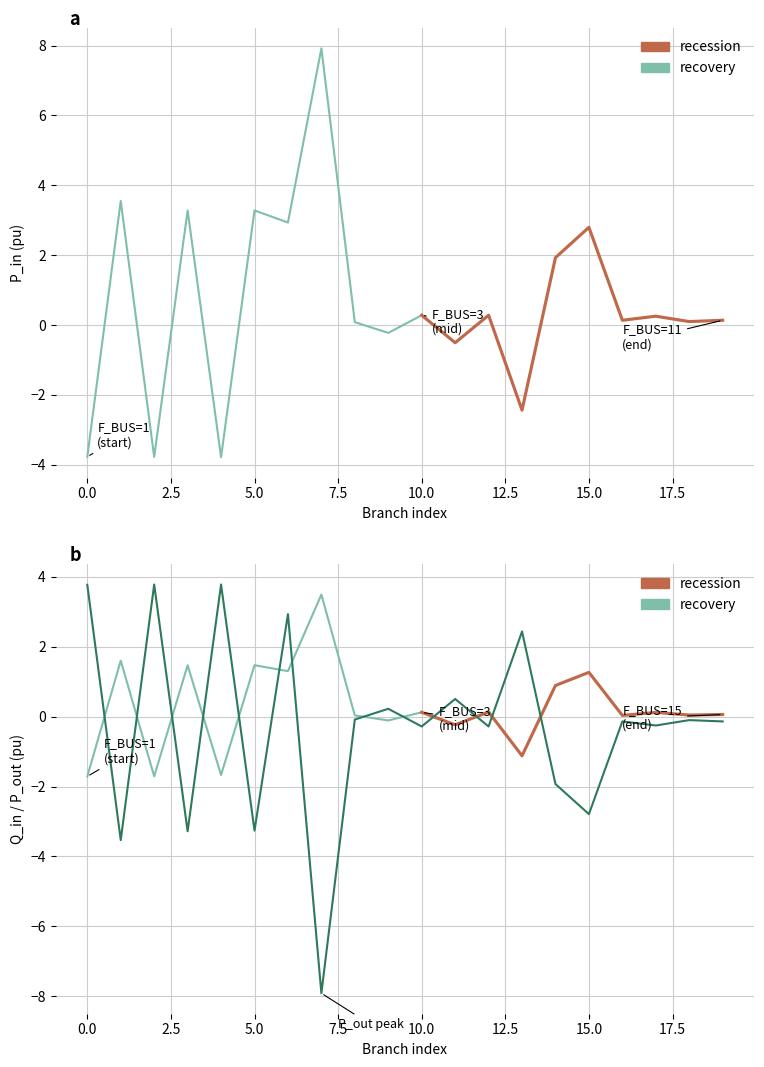

How many data points in Q_in are above 0?

14